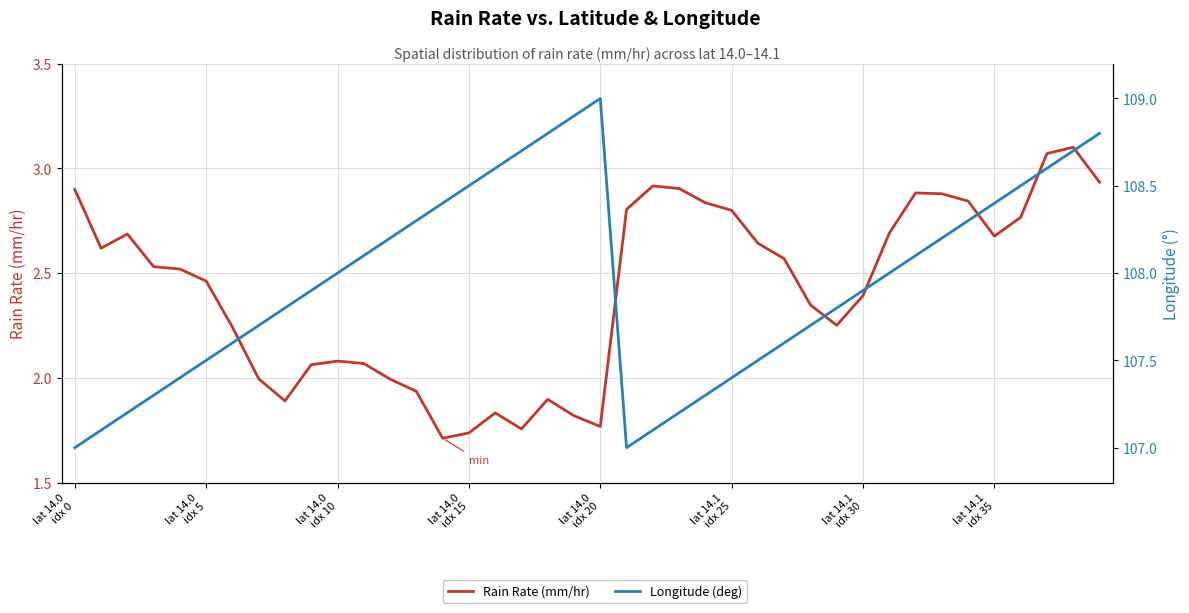

What is the minimum value for Rain Rate (mm/hr)?

1.7